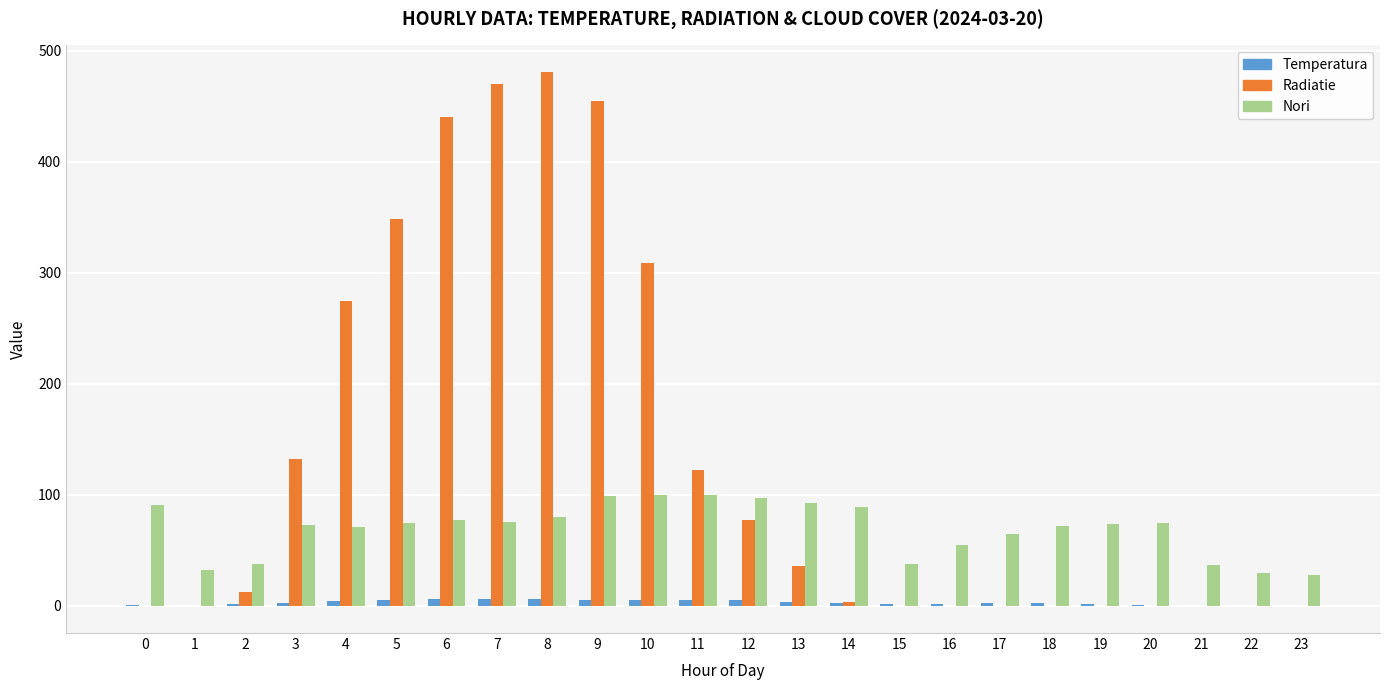

What are all the series names shown in the legend?

Temperatura, Radiatie, Nori